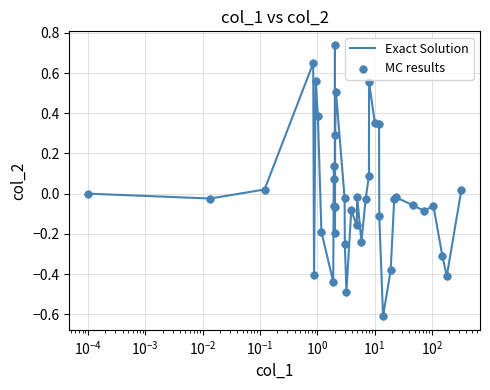

What is the difference between the maximum and minimum values?

1.4